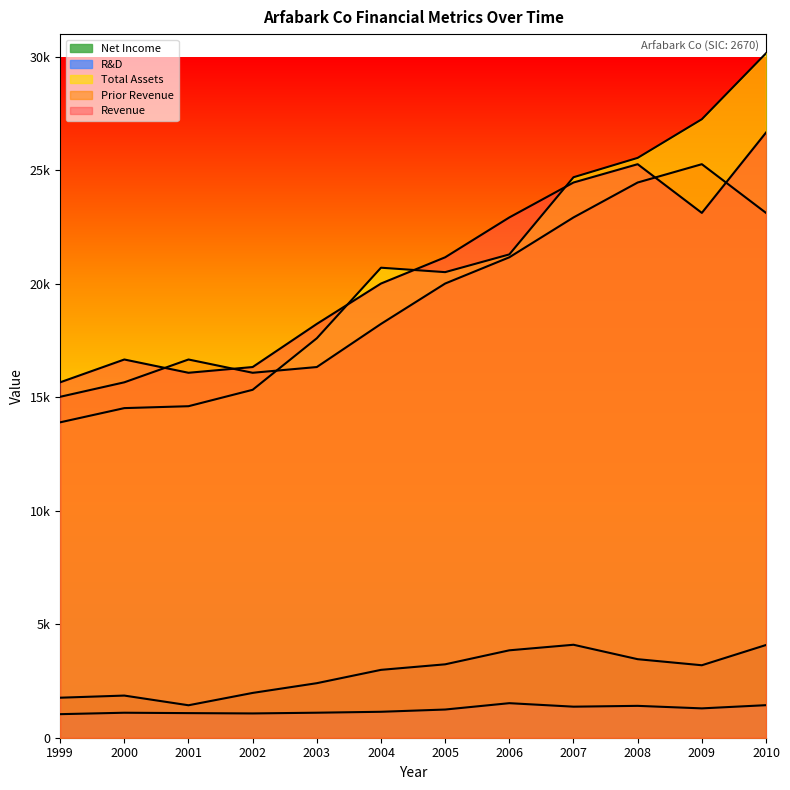

Does the chart display data point markers on the line(s)?

No